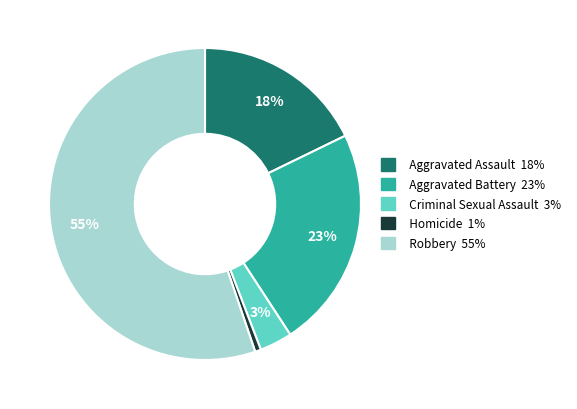

What is the majority slice?

Robbery